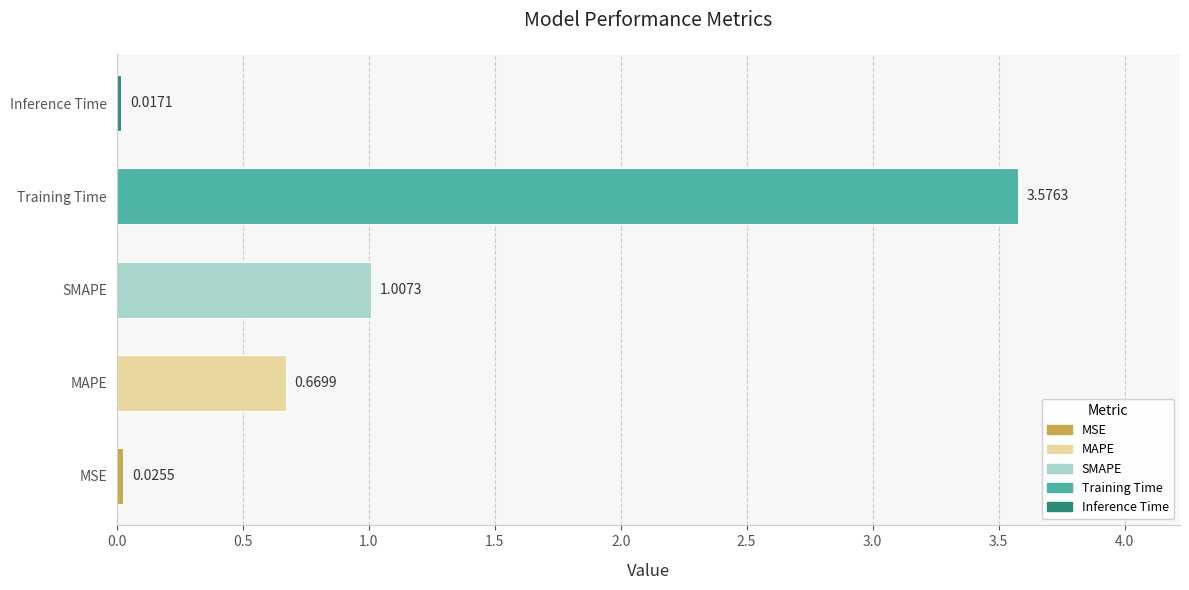

What is the change in value from MAPE to Training Time?

+2.9